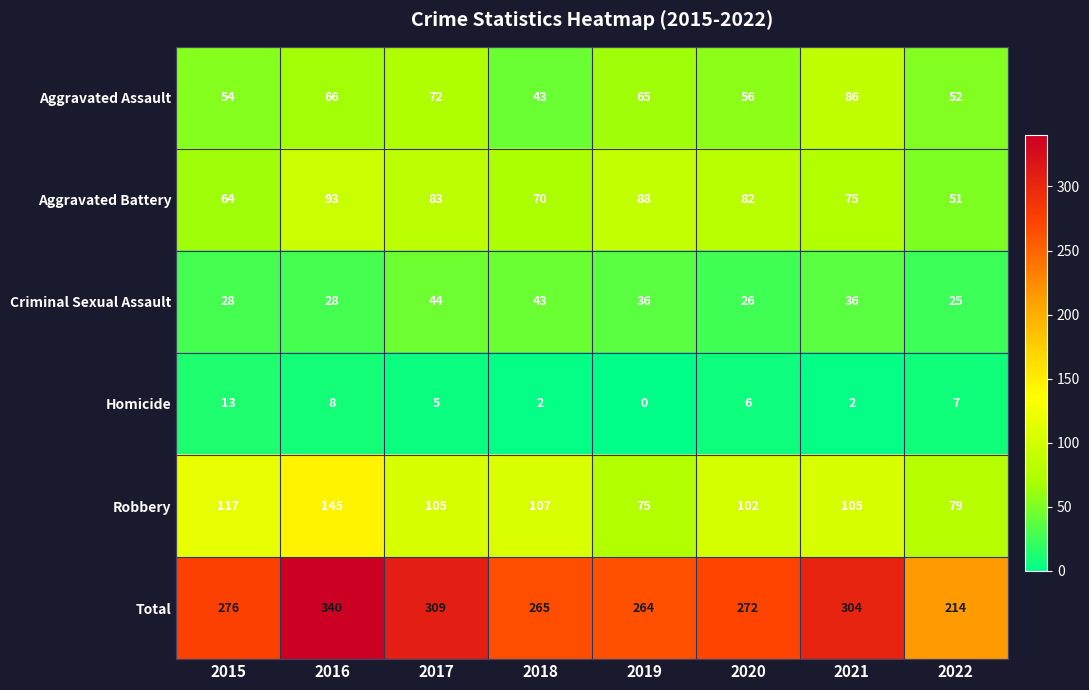

Is it true that Aggravated Assault equals 66 at 2016?

True